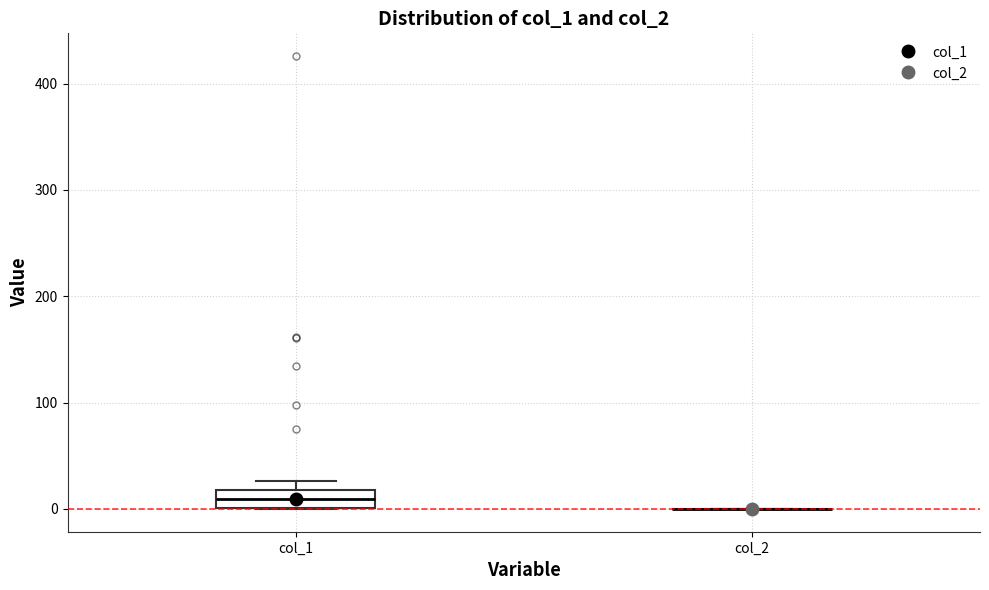

Reading left to right, read every box against the y-axis: the position of its median line, the range the box covers, and the ends of its whiskers. The values are not printed on the chart, so give them approximately, as read against the axis.

col_1: median 10, box 0 to 20, whiskers 0 to 30
col_2: box collapsed to a line at 0, whiskers 0 to 0